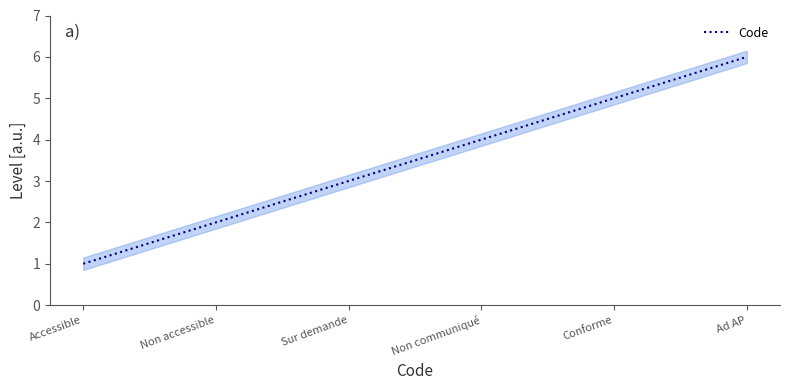

Rank the categories by value from lowest to highest.

Accessible, Non accessible, Sur demande, Non communiqué, Conforme, Ad AP